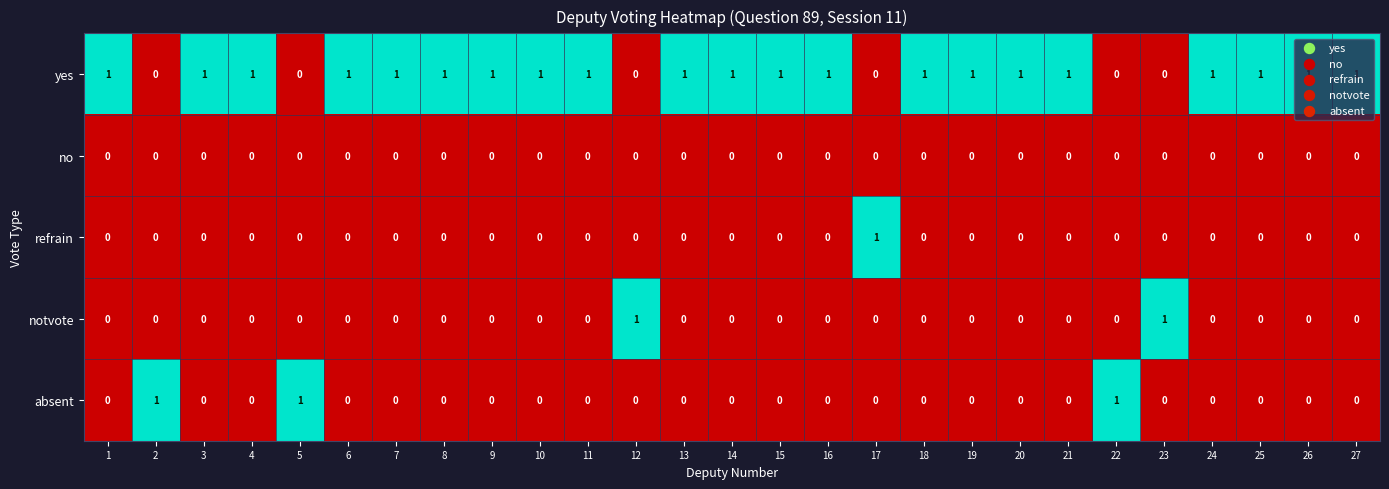

How many distinct data groups are displayed?

5